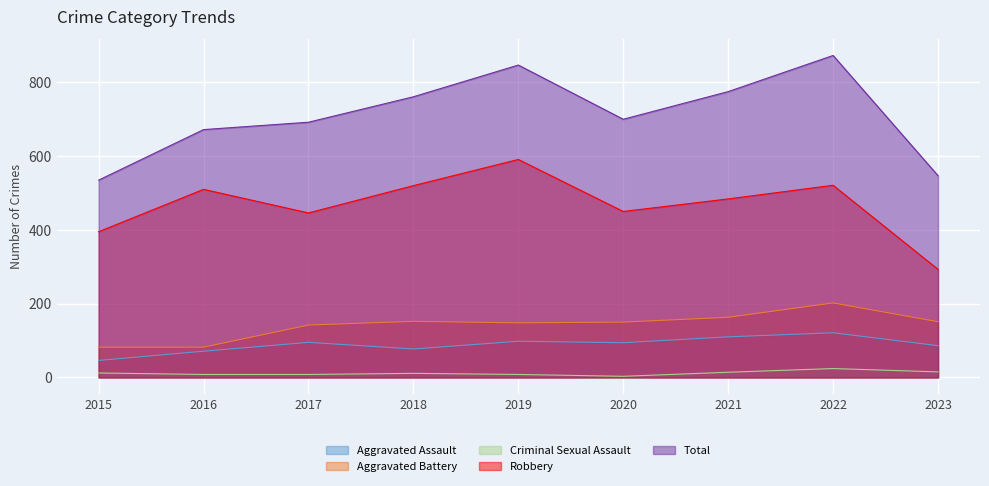

Where is Total nearest to the value 704?

2020